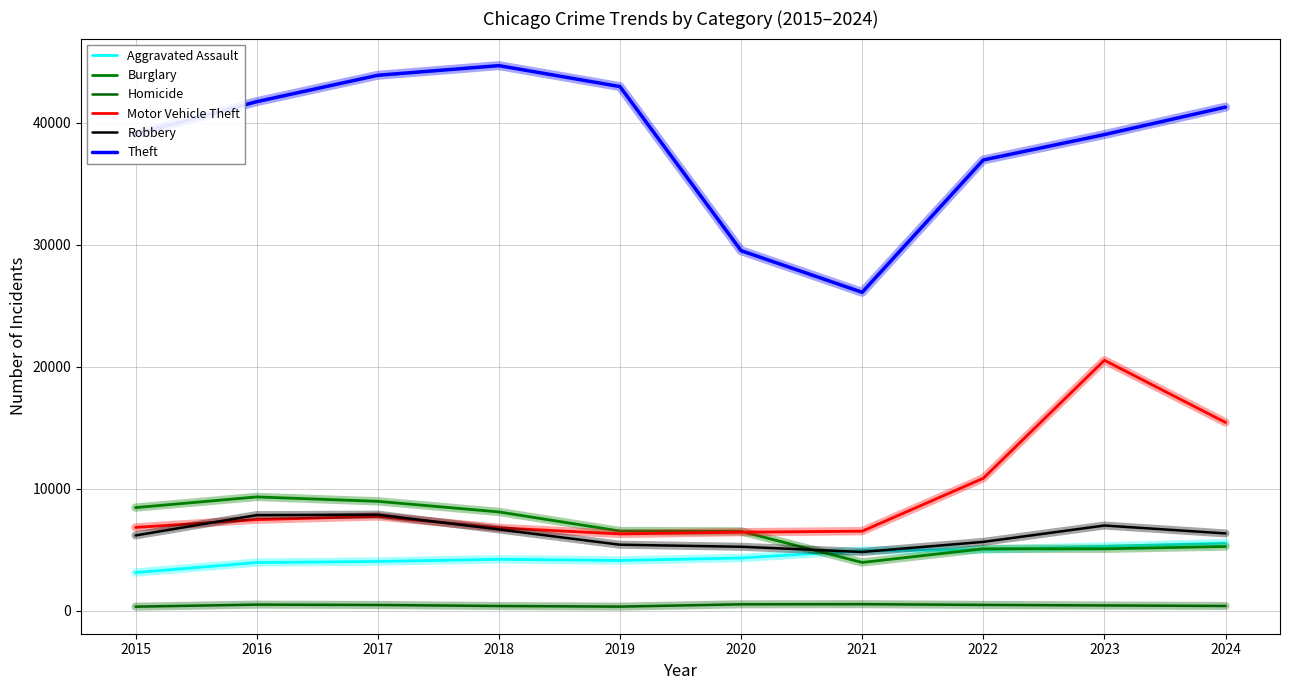

What value does the Robbery series have at 2024, to the nearest 10?

6350